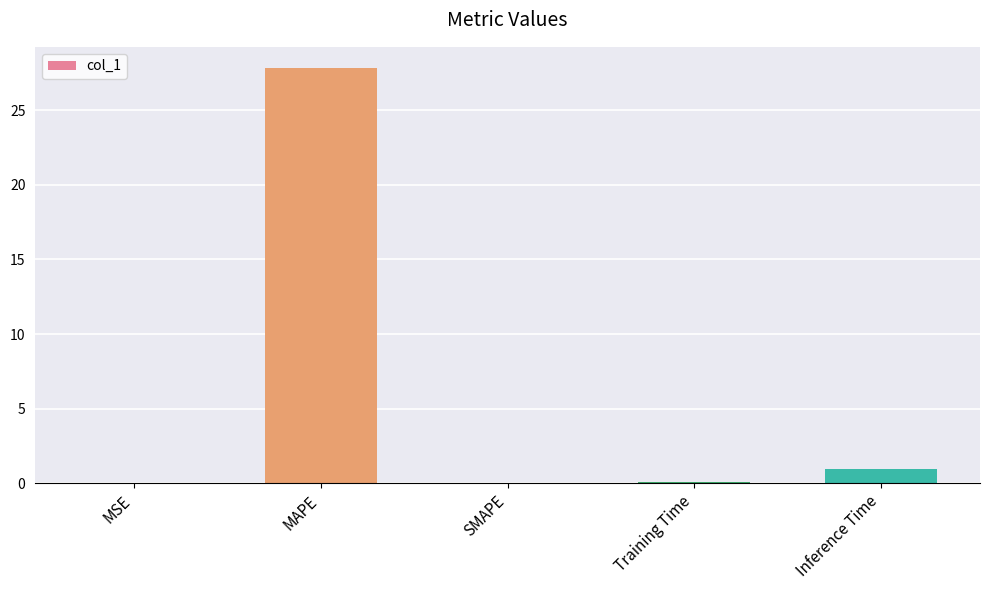

Which label corresponds to the largest value in the chart?

MAPE